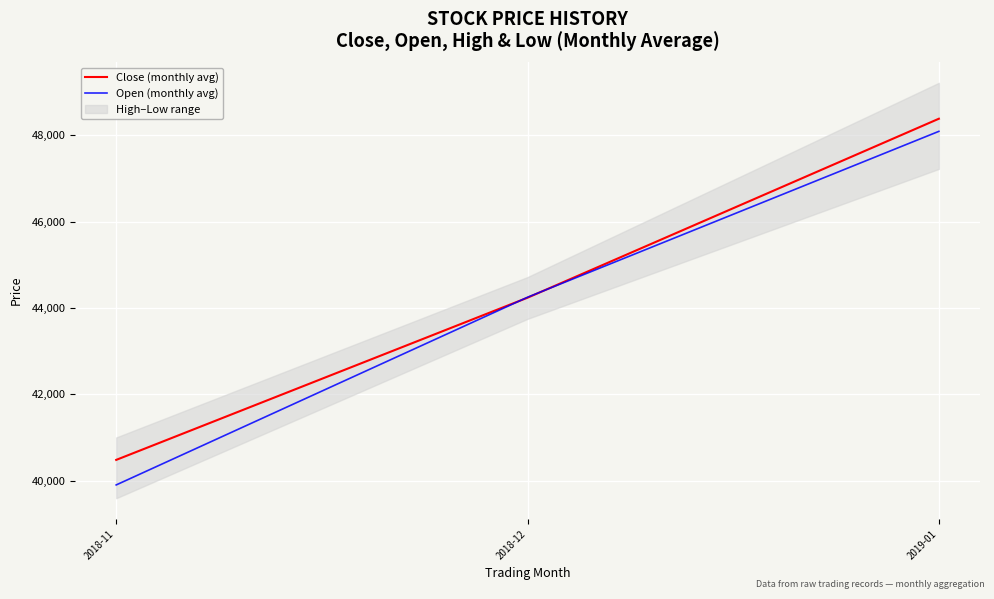

Reading right to left, extract all data points from this chart.

Close (monthly avg): 48385.7	44240.0	40483.3
Open (monthly avg): 48093.4	44250.8	39903.5